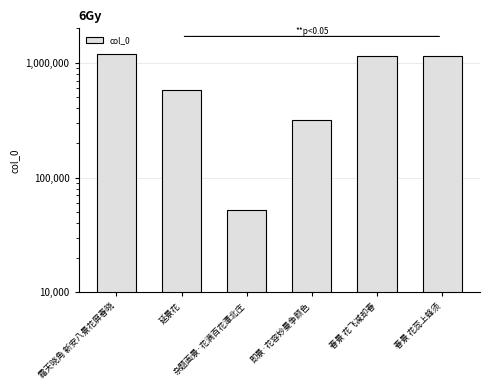

At which category does the chart reach its minimum across all series?

杂题画景·花满百花潭北庄